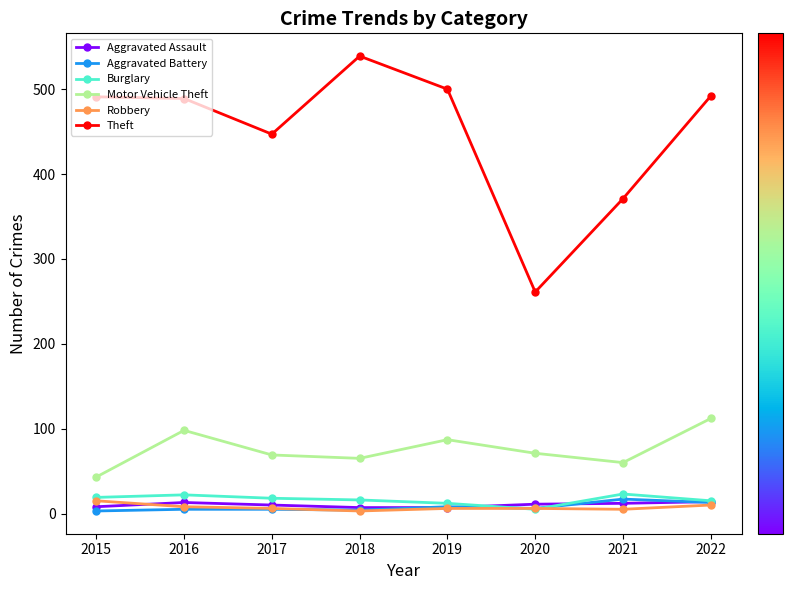

What are all the series names shown in the legend?

Aggravated Assault, Aggravated Battery, Burglary, Motor Vehicle Theft, Robbery, Theft